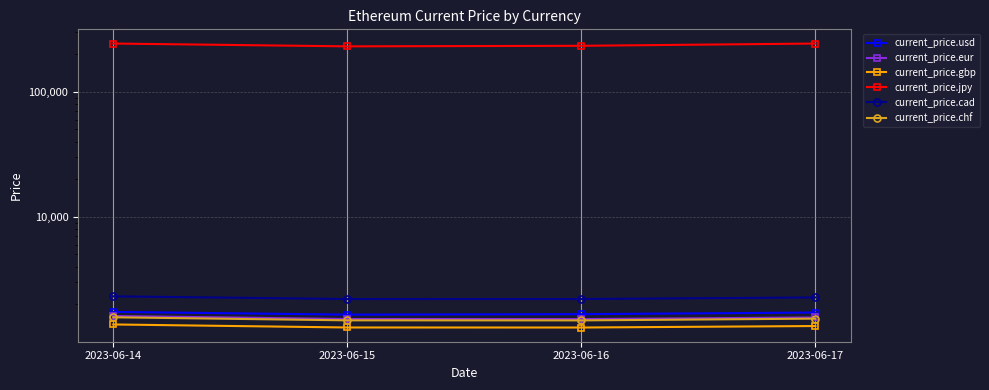

Which series has the largest total across all categories?

current_price.jpy